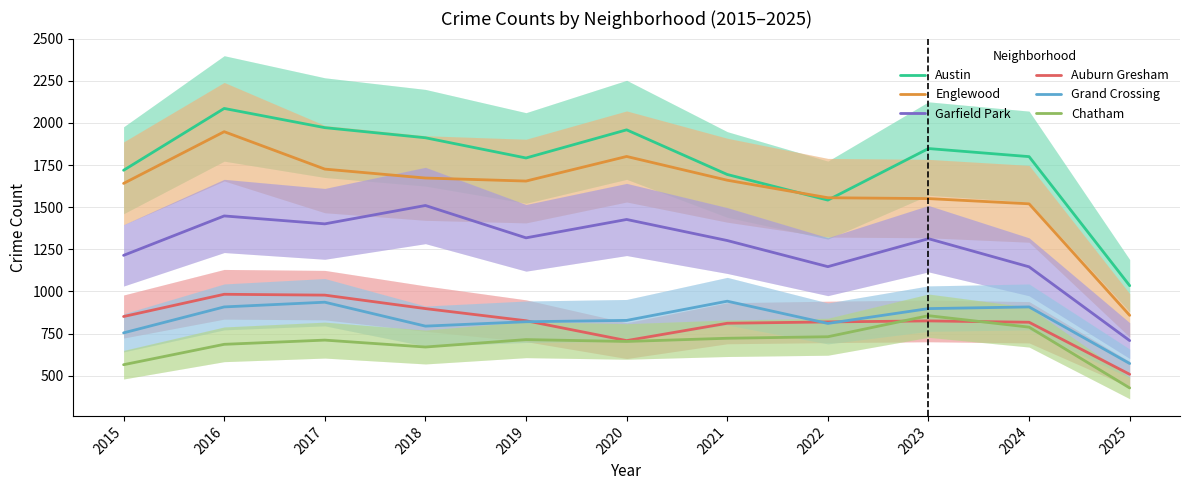

At which category does Auburn Gresham reach its first local peak?

2016